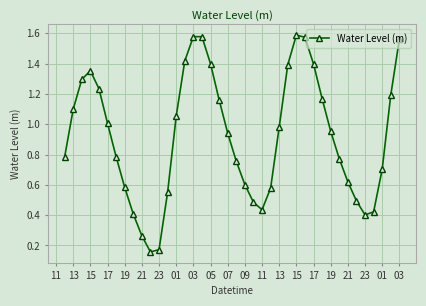

How many points are lower than both their immediate neighbors (excluding endpoints)?

3